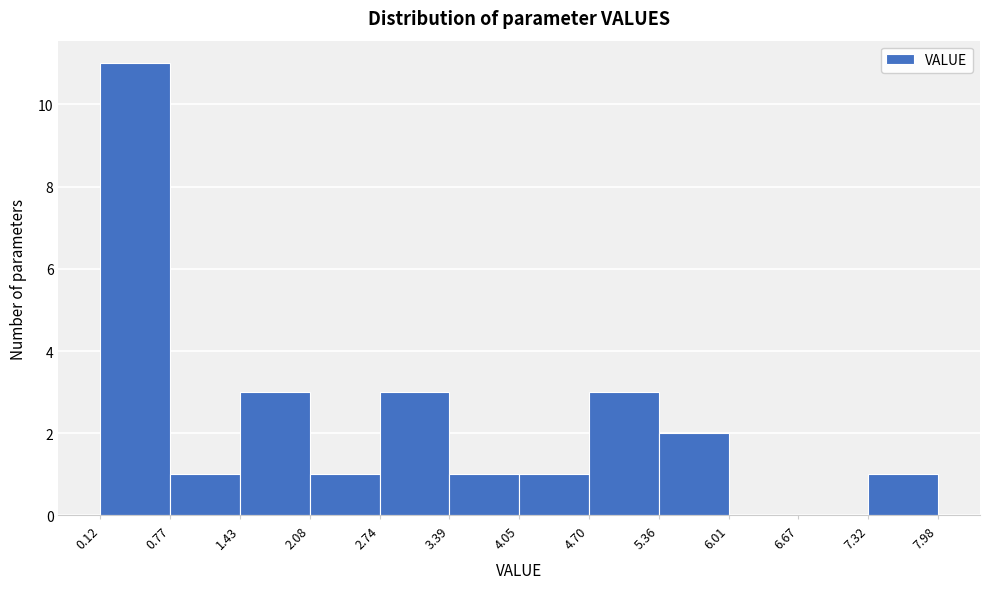

What is the height of the bar covering 2.74 to 3.39 on the x-axis? The values are not printed on the chart, so give them approximately, as read against the axis.

3